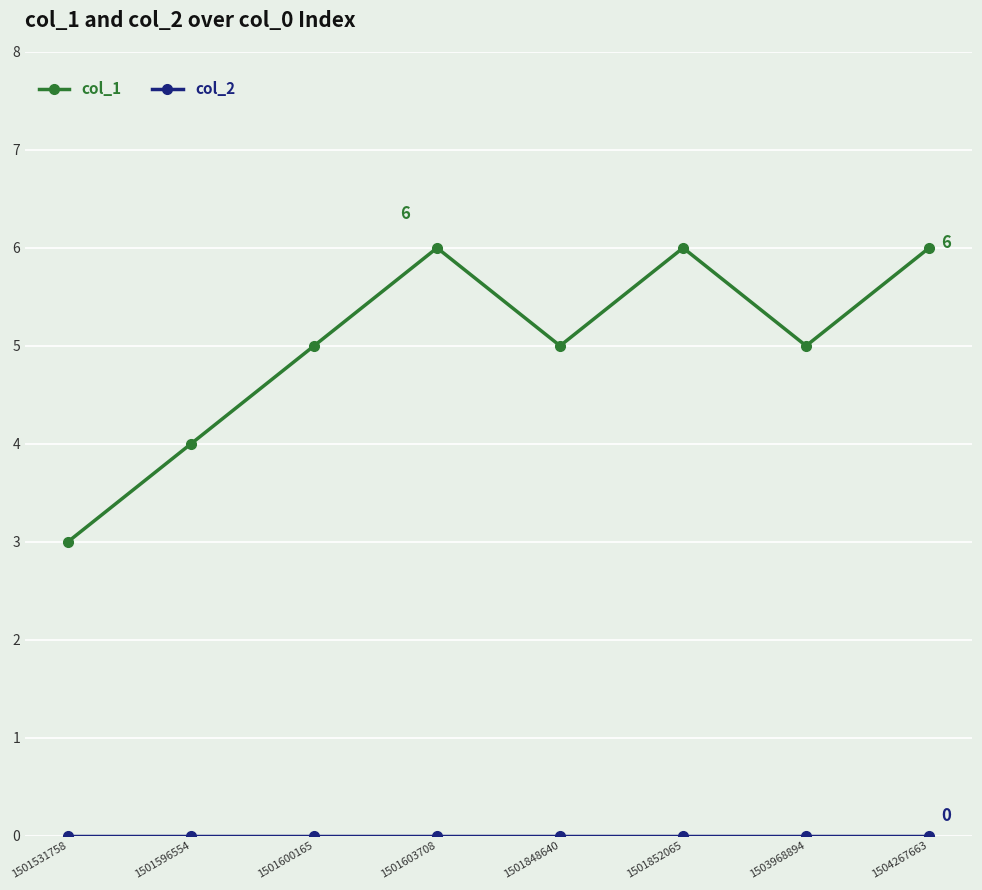

What is the total value across all series at 1503968894?

5